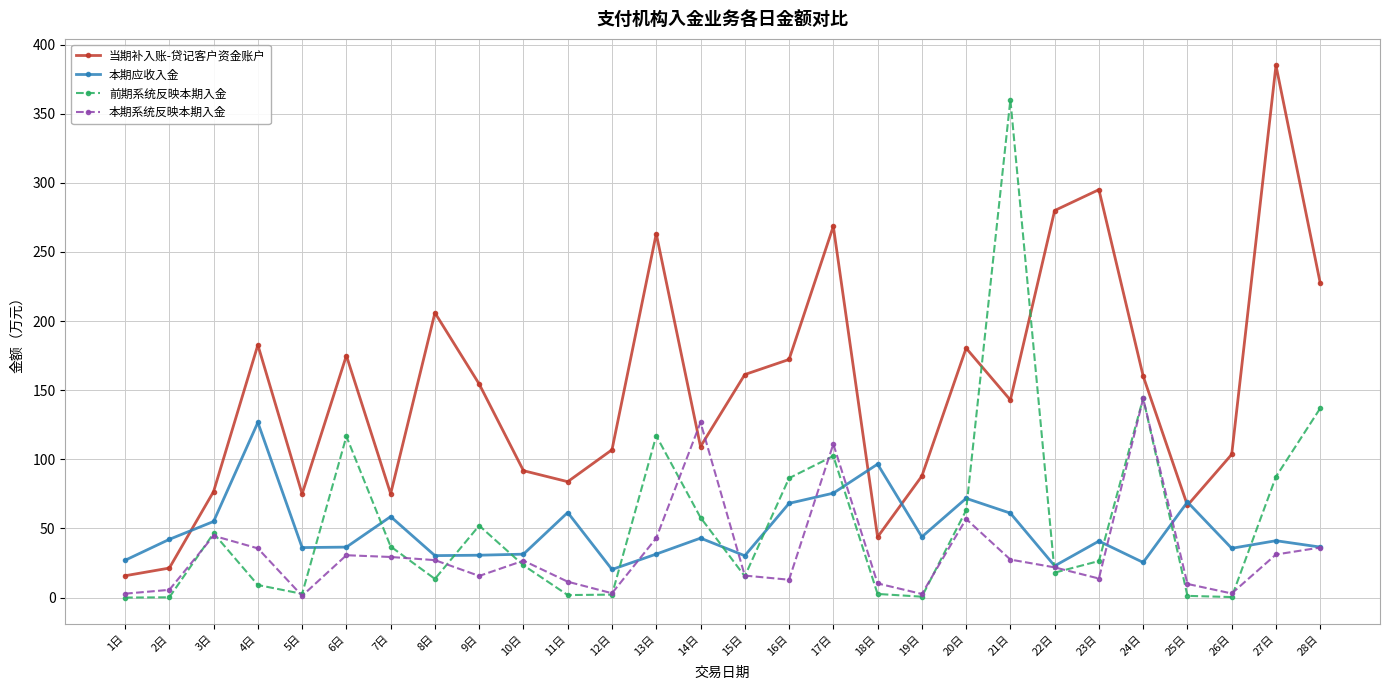

Does the chart display data point markers on the line(s)?

Yes